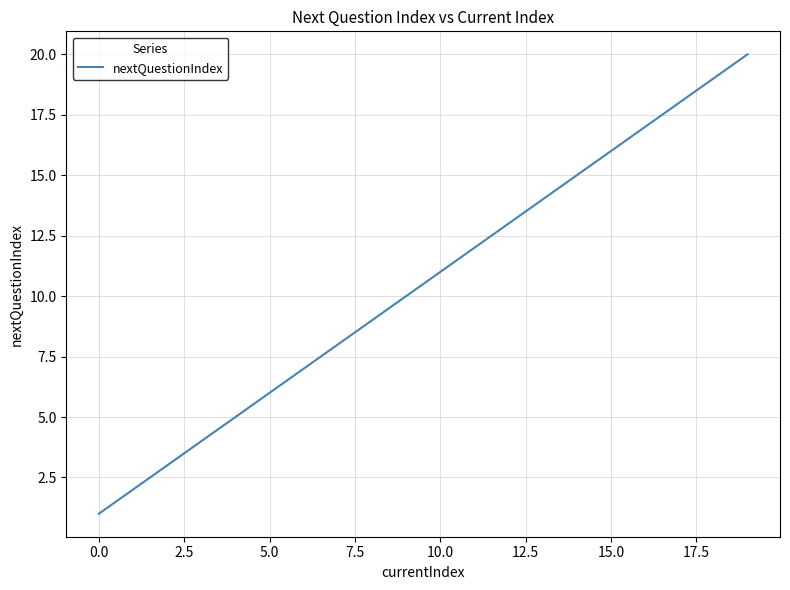

What is the greatest value displayed?

20